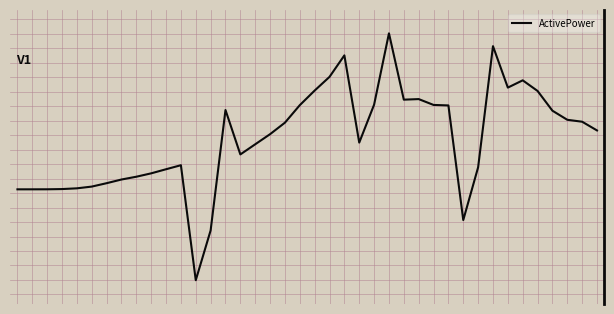

Which label corresponds to the smallest value in the chart?

12